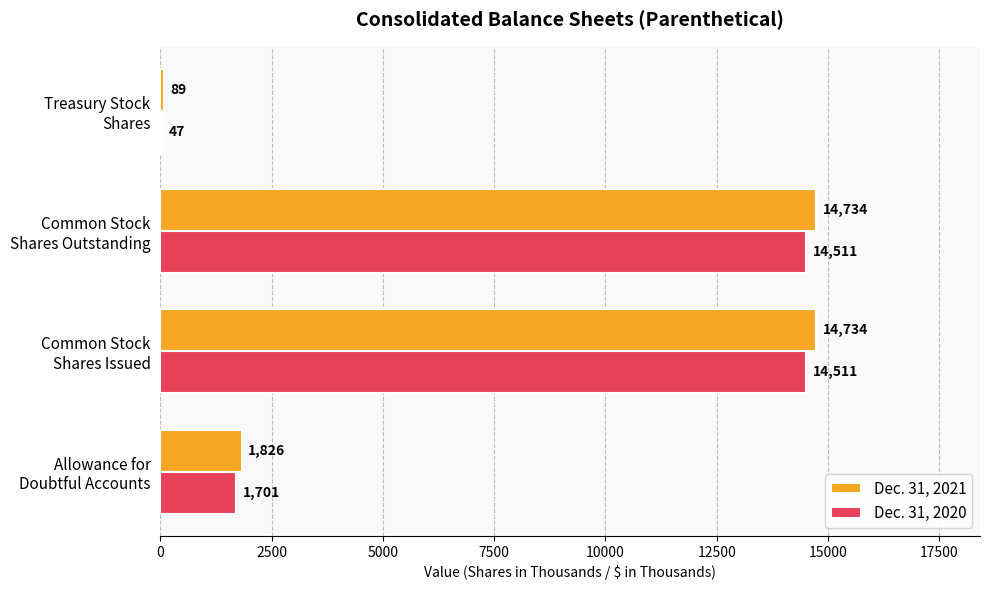

What is the sum of all Dec. 31, 2020 values?

30770